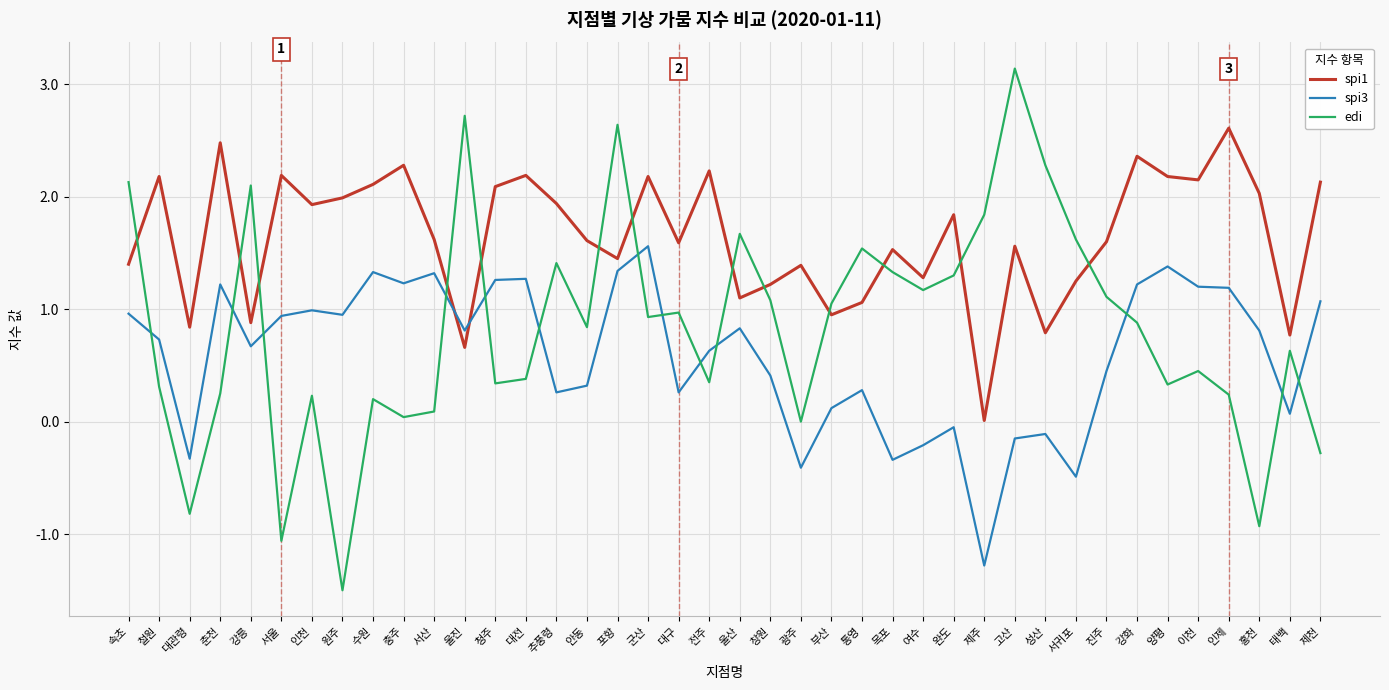

How many interior local peaks does the spi1 series have?

13